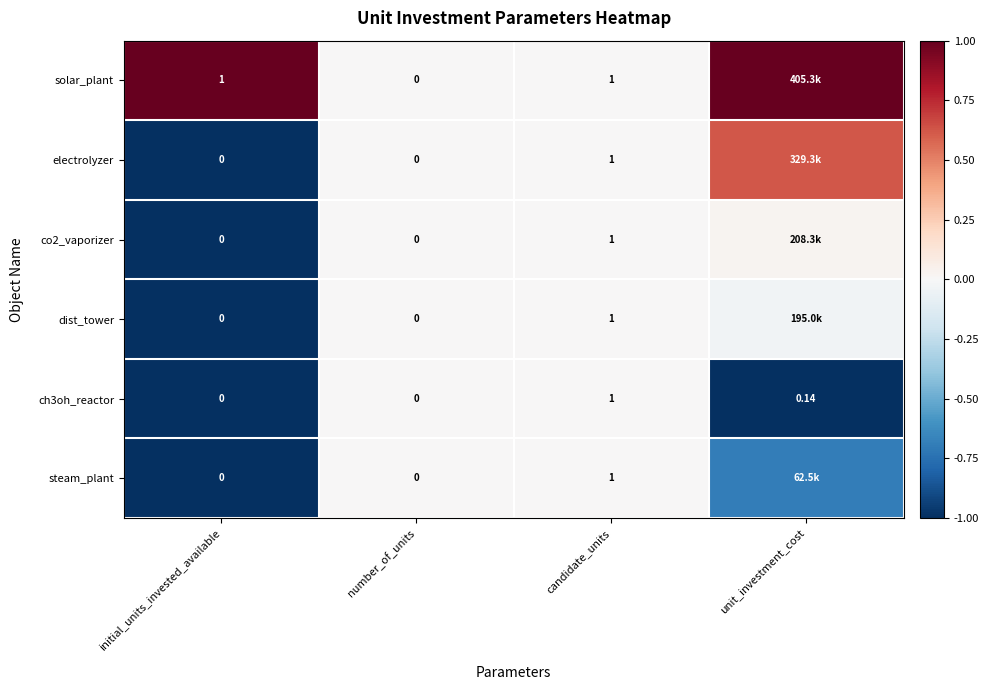

Between initial_units_invested_available and number_of_units, which series saw the biggest shift?

solar_plant